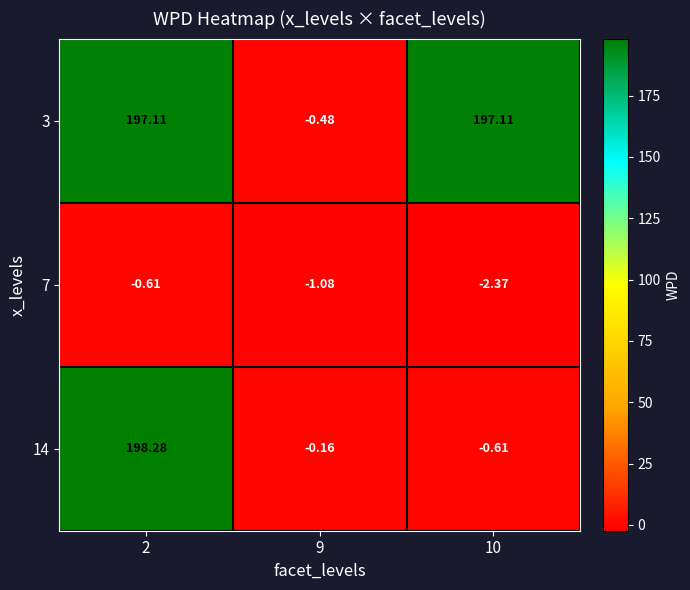

Rank the series at 2 from highest to lowest value.

14, 3, 7